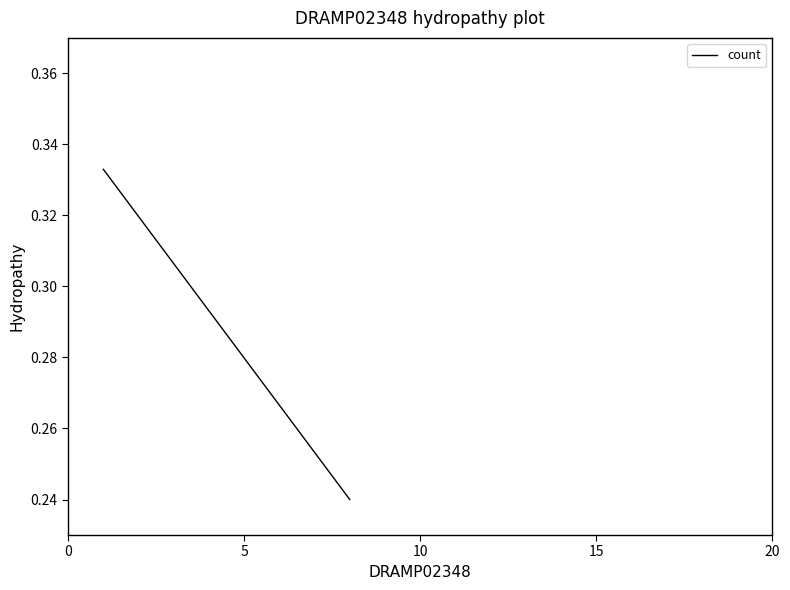

Count the values in the range 0 to 1.

8